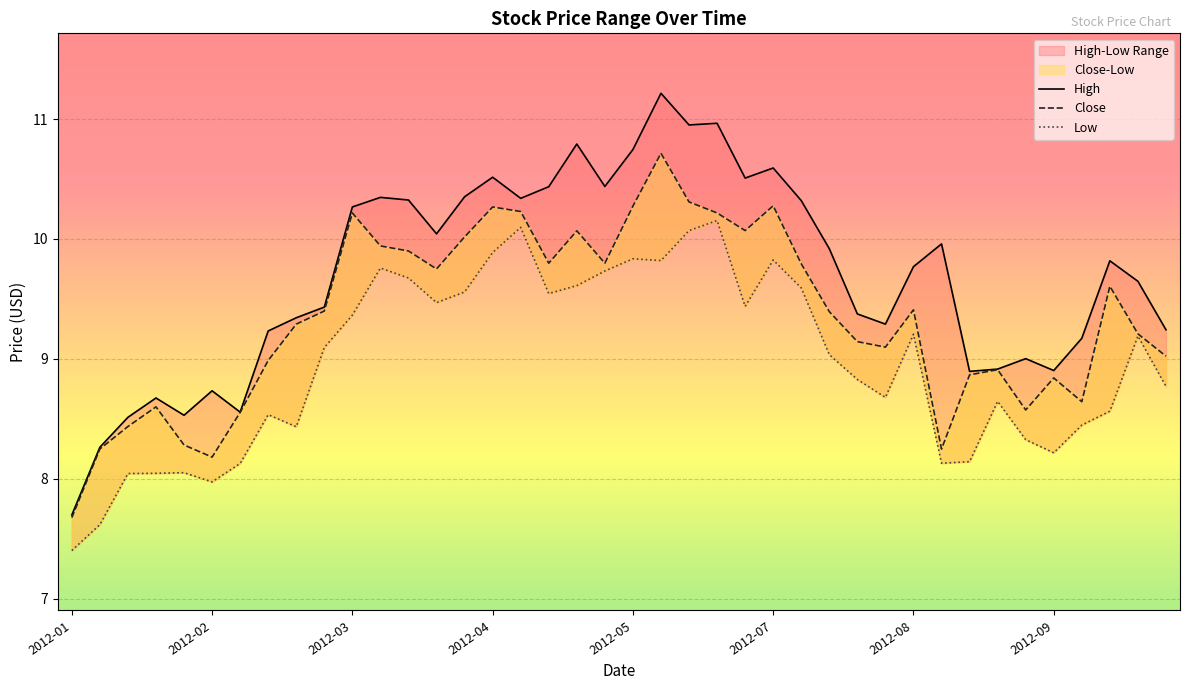

Which category has the lowest value in the Close series?

2012-01